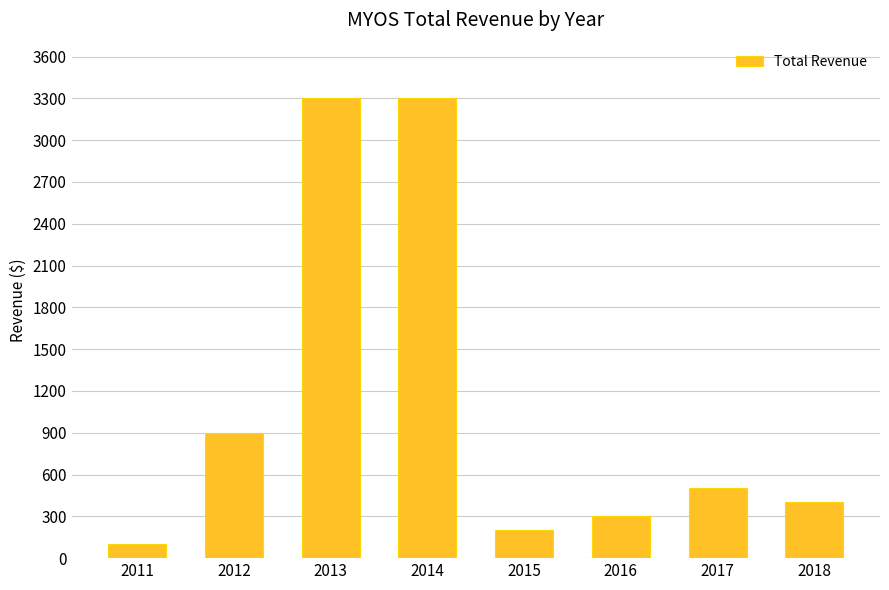

Is it true that the value at 2017 is 282?

False